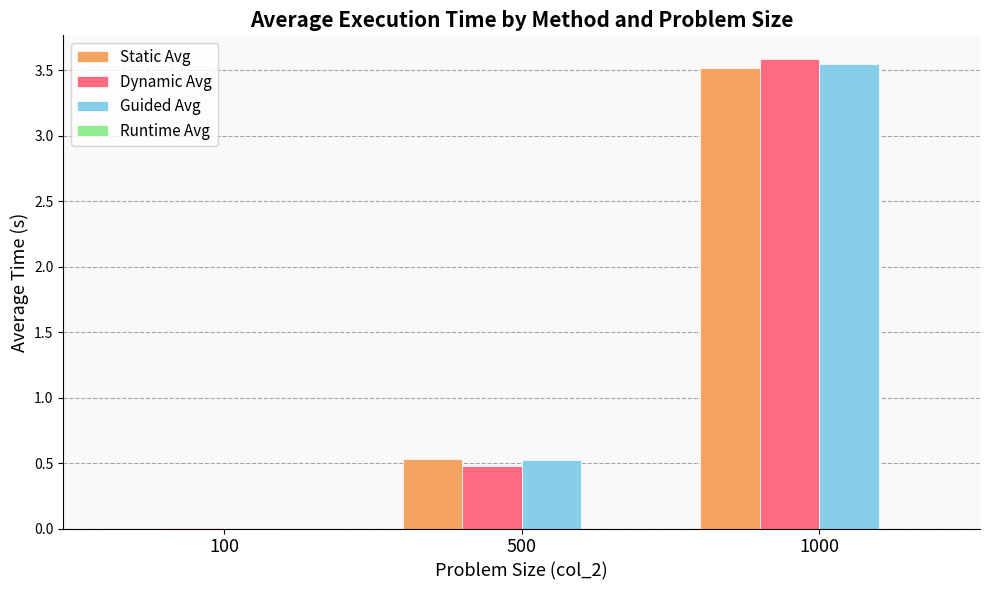

Are the bars grouped side by side (vs. stacked)?

Yes